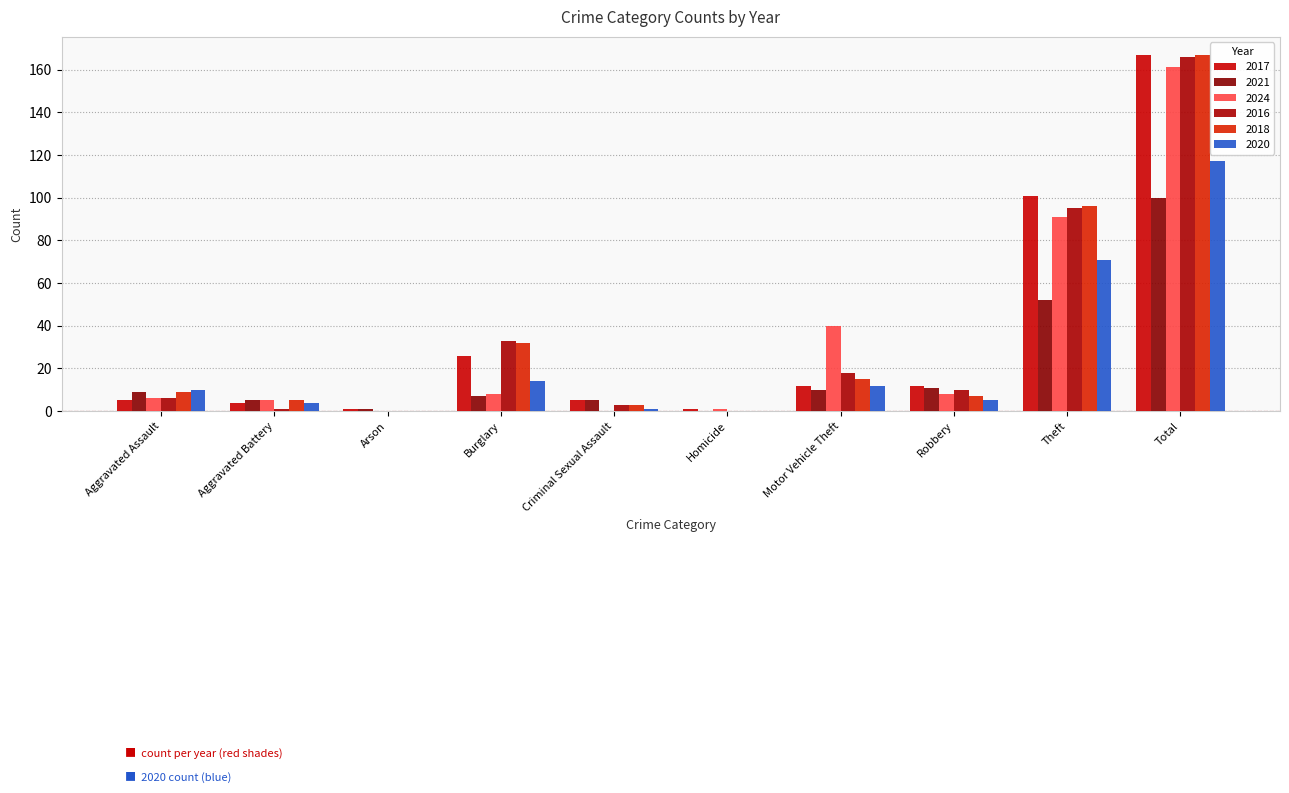

What is the maximum value for 2021?

100